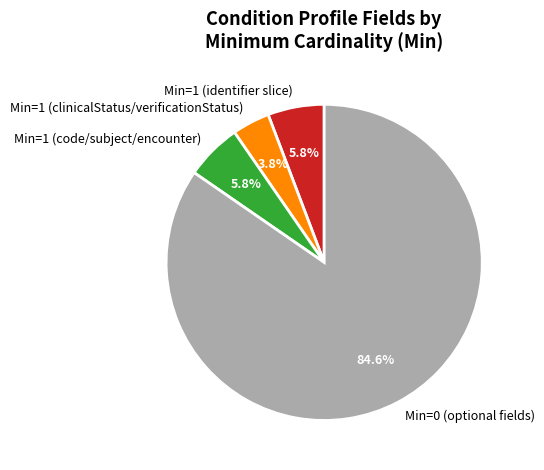

Which slice is the largest?

Min=0 (optional fields)